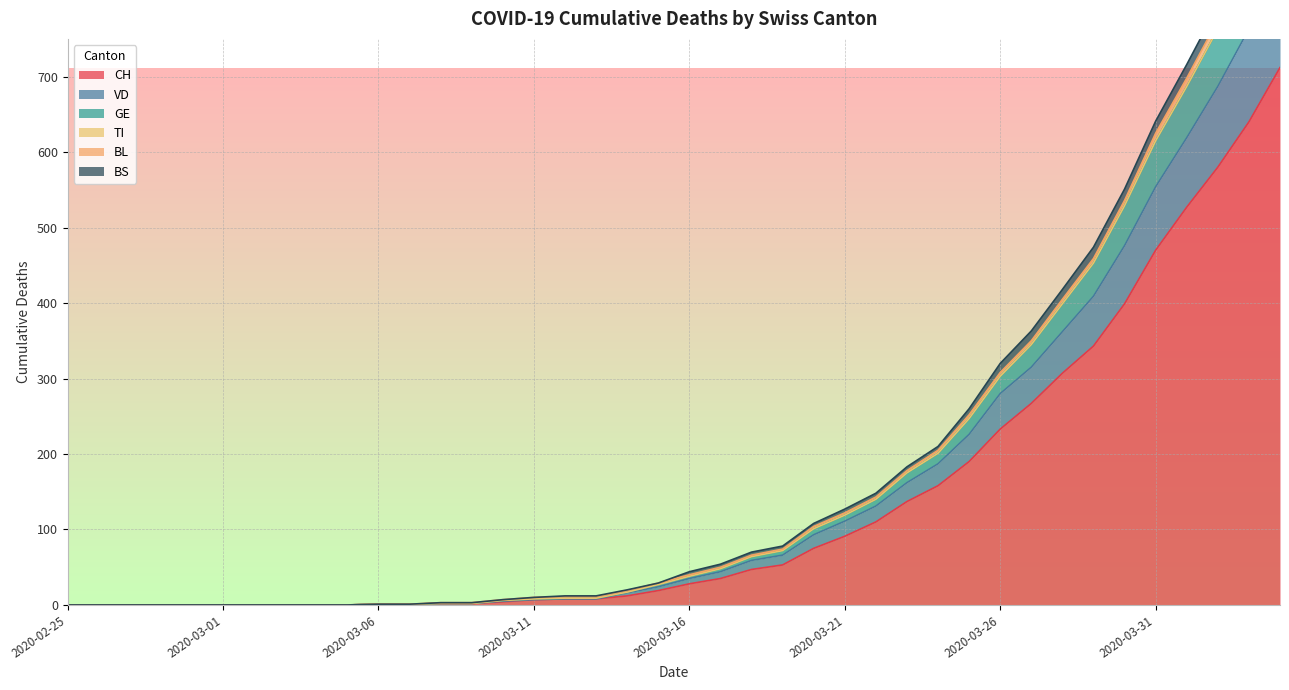

What is the label of the 25th point from the left?

2020-03-20